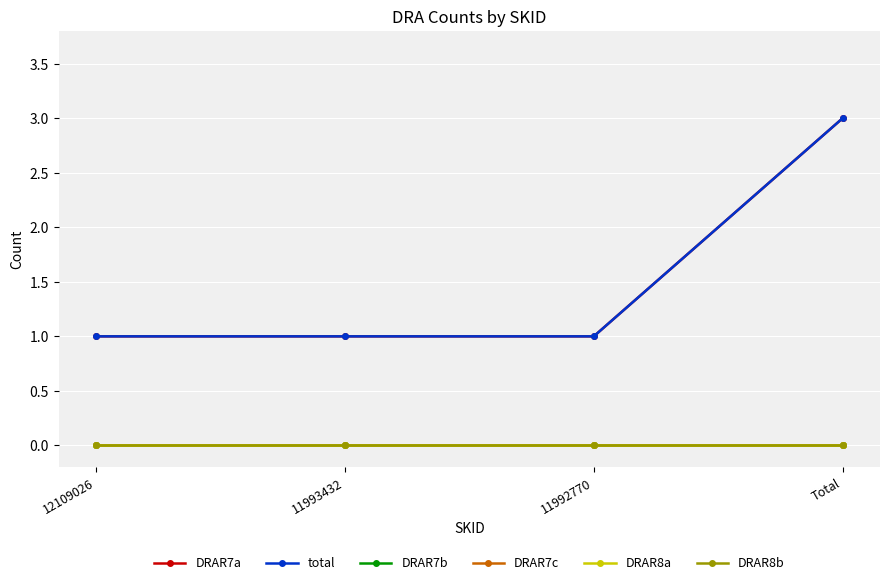

True or false: DRAR7c and total cross at least once.

False